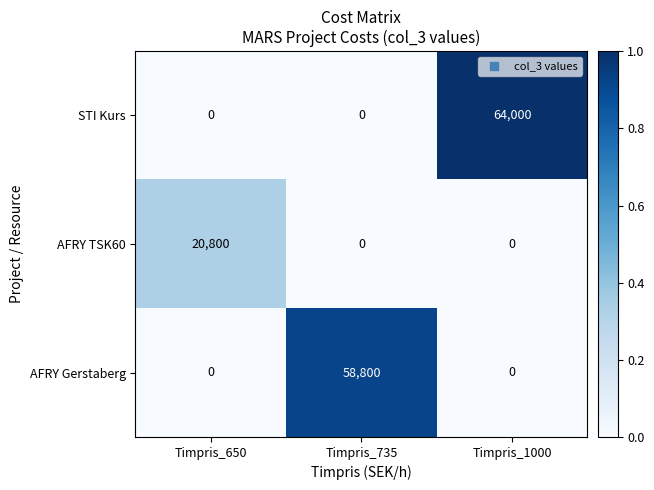

What is the difference between the AFRY Gerstaberg values at Timpris_650 and Timpris_735?

58800